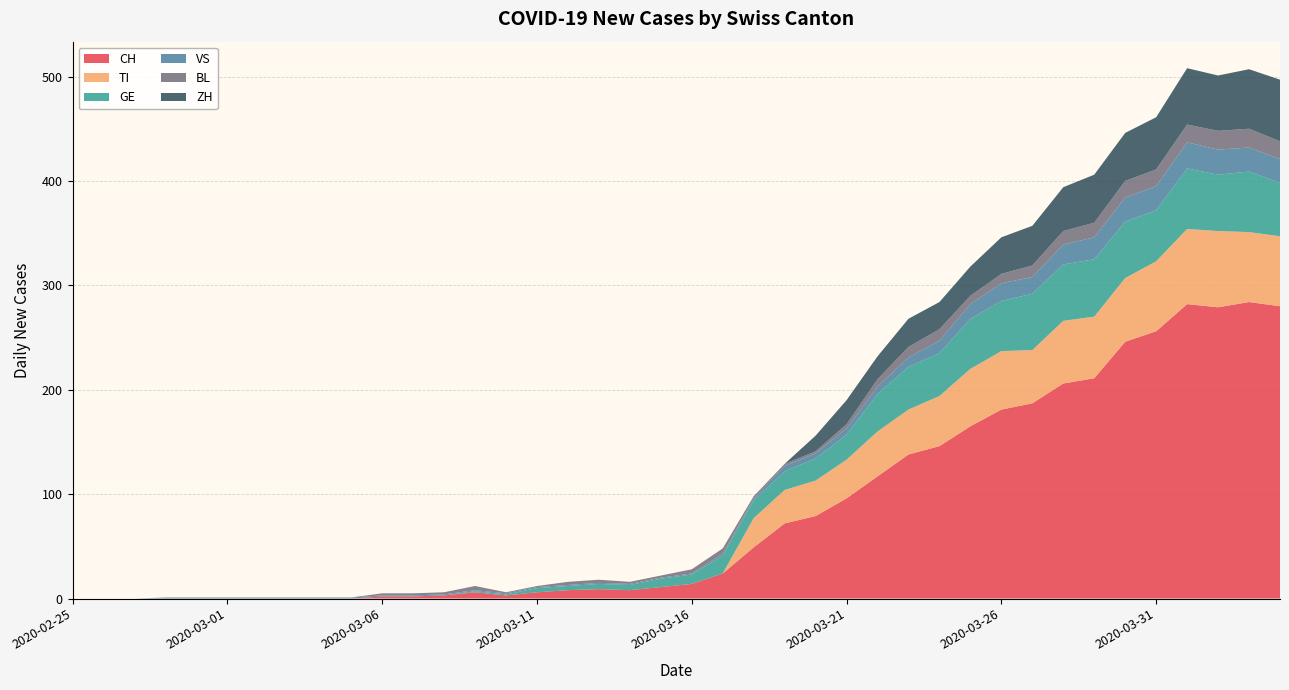

Reading right to left, transcribe all the data shown in this chart.

CH: 280	284	279	282	256	246	211	206	187	181	165	146	138	117	96	79	72	49	24	14	11	8	9	8	6	3	6	3	2	2	0	0	0	0	0	0	0	0	0	0
TI: 67	67	73	72	67	61	59	60	51	56	55	48	43	43	37	34	32	28	0	0	0	0	0	0	0	0	0	0	0	0	0	0	0	0	0	0	0	0	0	0
GE: 51	58	54	58	49	54	55	54	54	48	48	41	41	36	24	21	18	17	17	9	8	5	5	4	4	1	1	0	0	0	0	0	0	0	0	0	0	0	0	0
VS: 23	23	24	25	23	23	21	19	16	17	14	12	9	7	6	5	5	2	2	1	1	1	1	1	1	1	1	1	1	1	1	1	1	1	1	1	1	0	0	0
BL: 17	18	18	17	16	16	14	13	11	9	8	11	10	7	4	2	2	2	5	4	2	2	3	3	1	1	4	2	2	2	0	0	0	0	0	0	0	0	0	0
ZH: 59	57	53	54	50	46	46	42	38	35	28	26	27	22	23	15	0	0	0	0	0	0	0	0	0	0	0	0	0	0	0	0	0	0	0	0	0	0	0	0